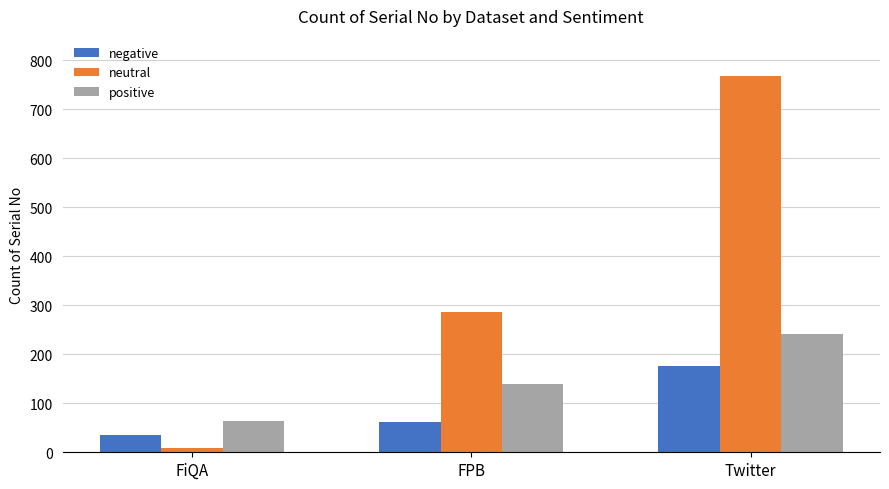

The value of neutral at FPB is 507. True or false?

False